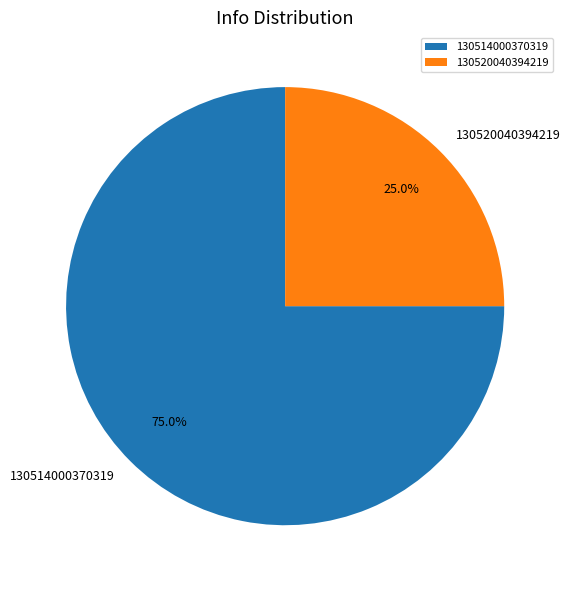

Count the number of slices in the pie.

2